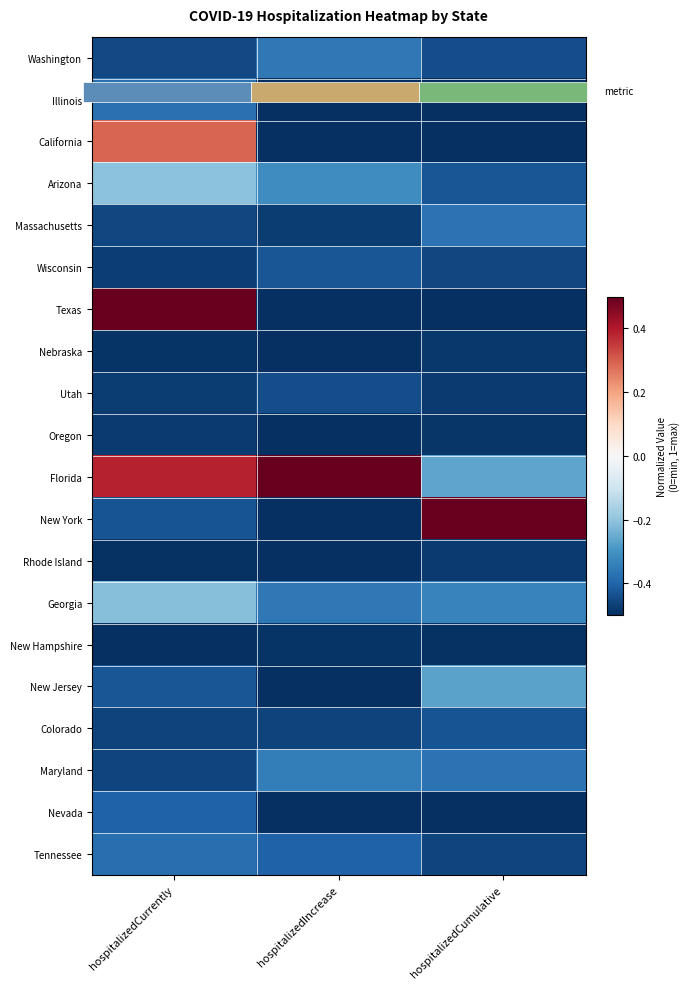

Is it true that Maryland equals -0.8 at hospitalizedCurrently?

False